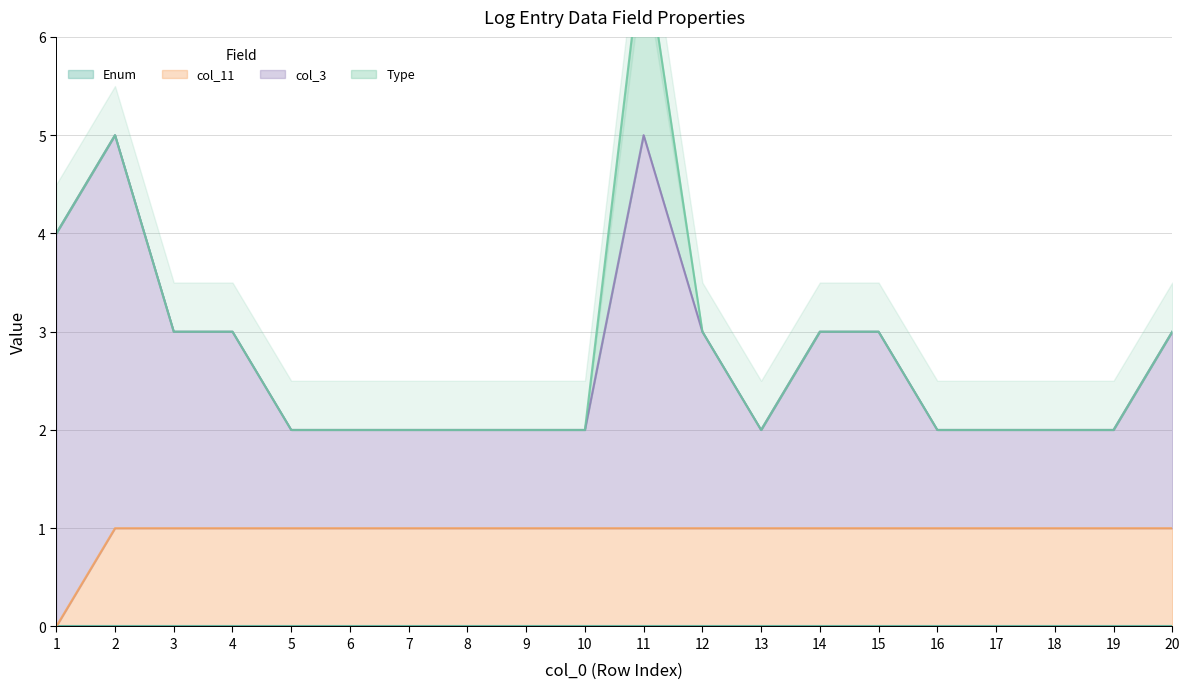

Between 2 and 7, which series saw the biggest shift?

col_3